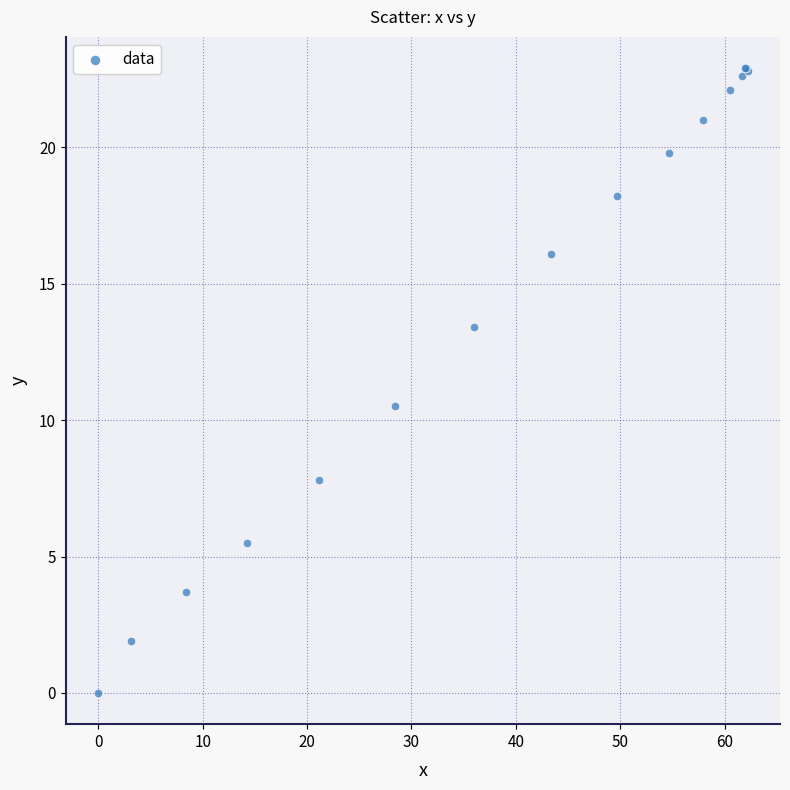

What Y value in the scatter plot is closest to 11?

10.5